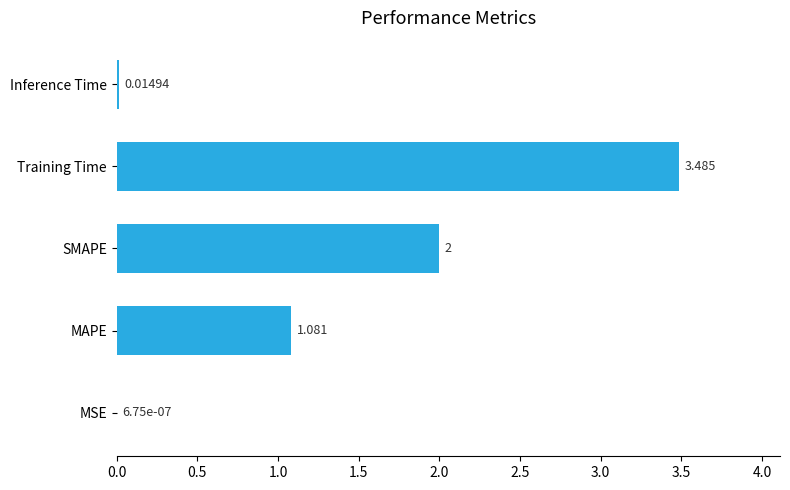

Where is the data nearest to the value 1?

MAPE